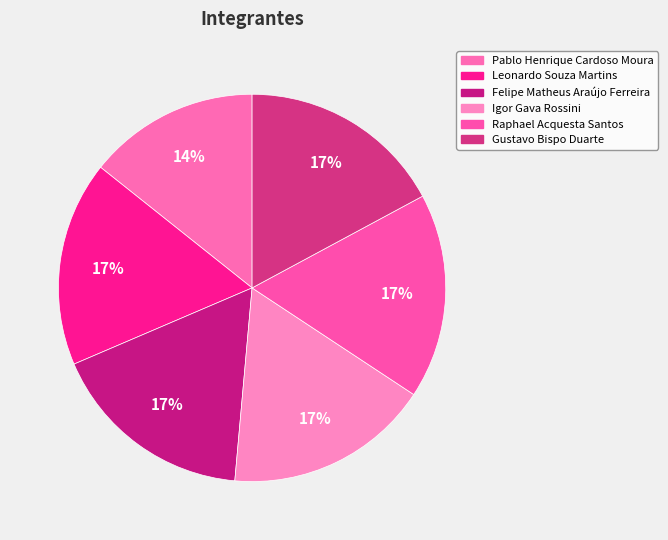

To the nearest percent, what is the difference between the largest and smallest slice percentages?

3%